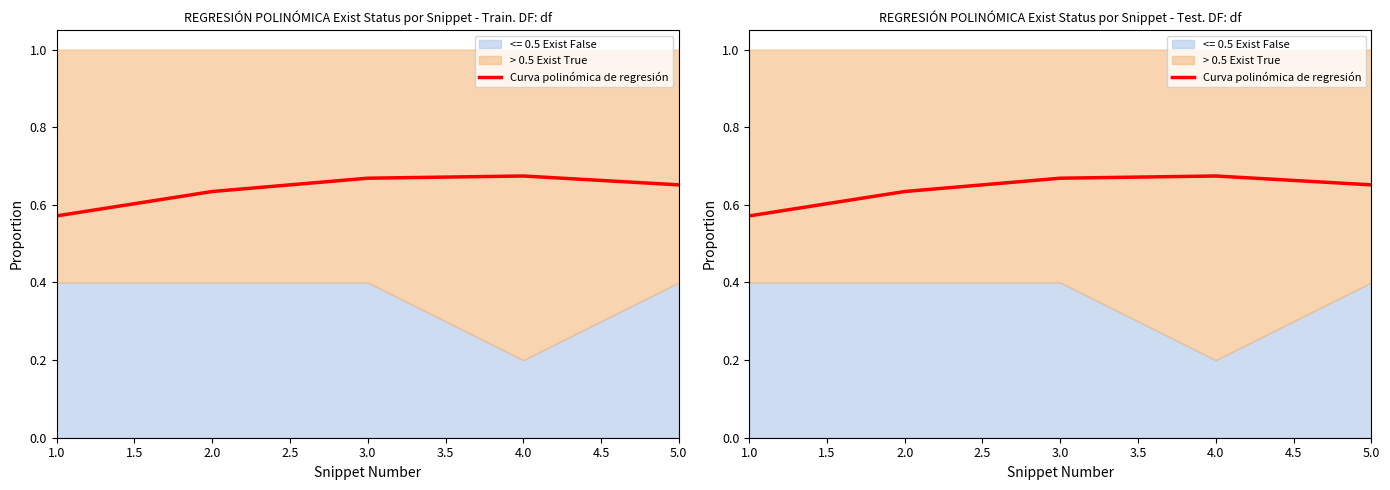

Does the chart have visible grid lines?

No